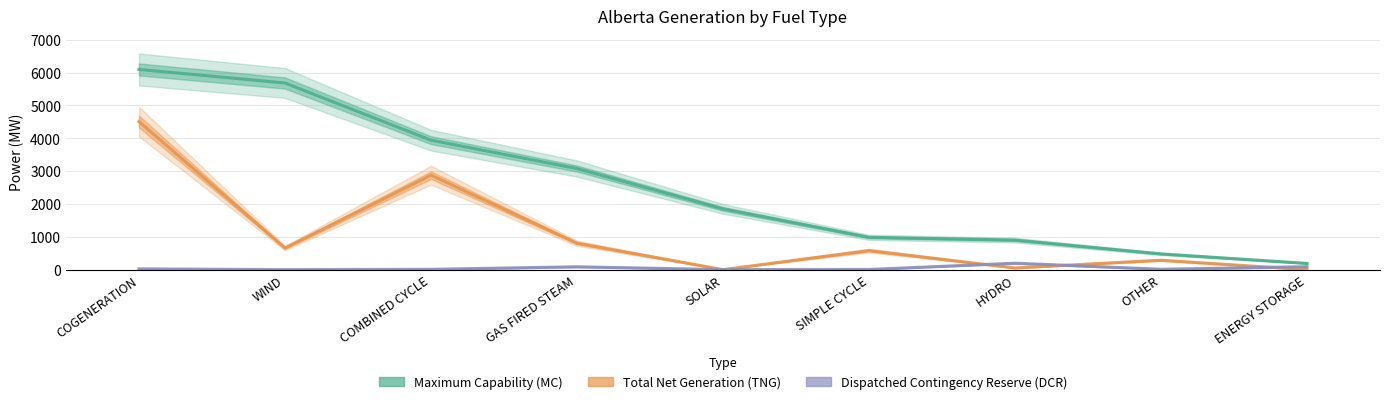

Which series ends up on top after the final intersection of Dispatched Contingency Reserve (DCR) and Total Net Generation (TNG)?

Dispatched Contingency Reserve (DCR)